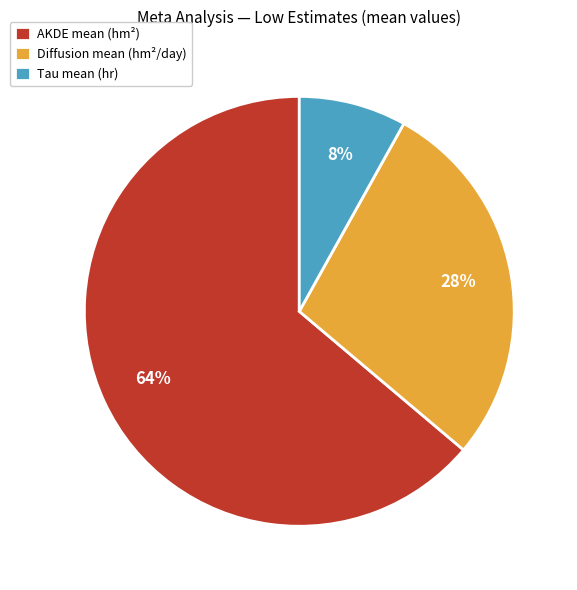

How many segments does this pie chart have?

3